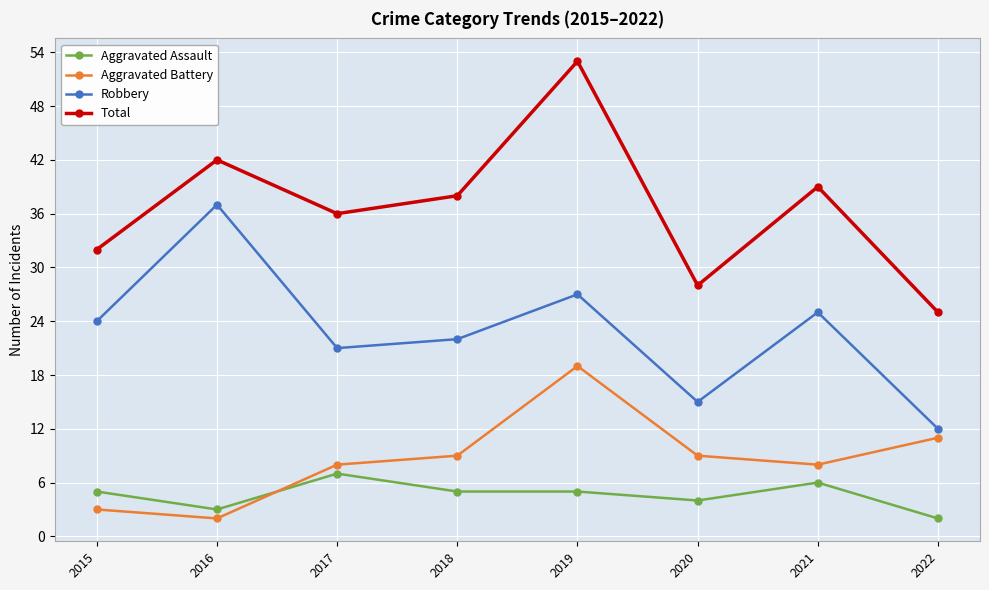

What is the greatest value displayed?

53